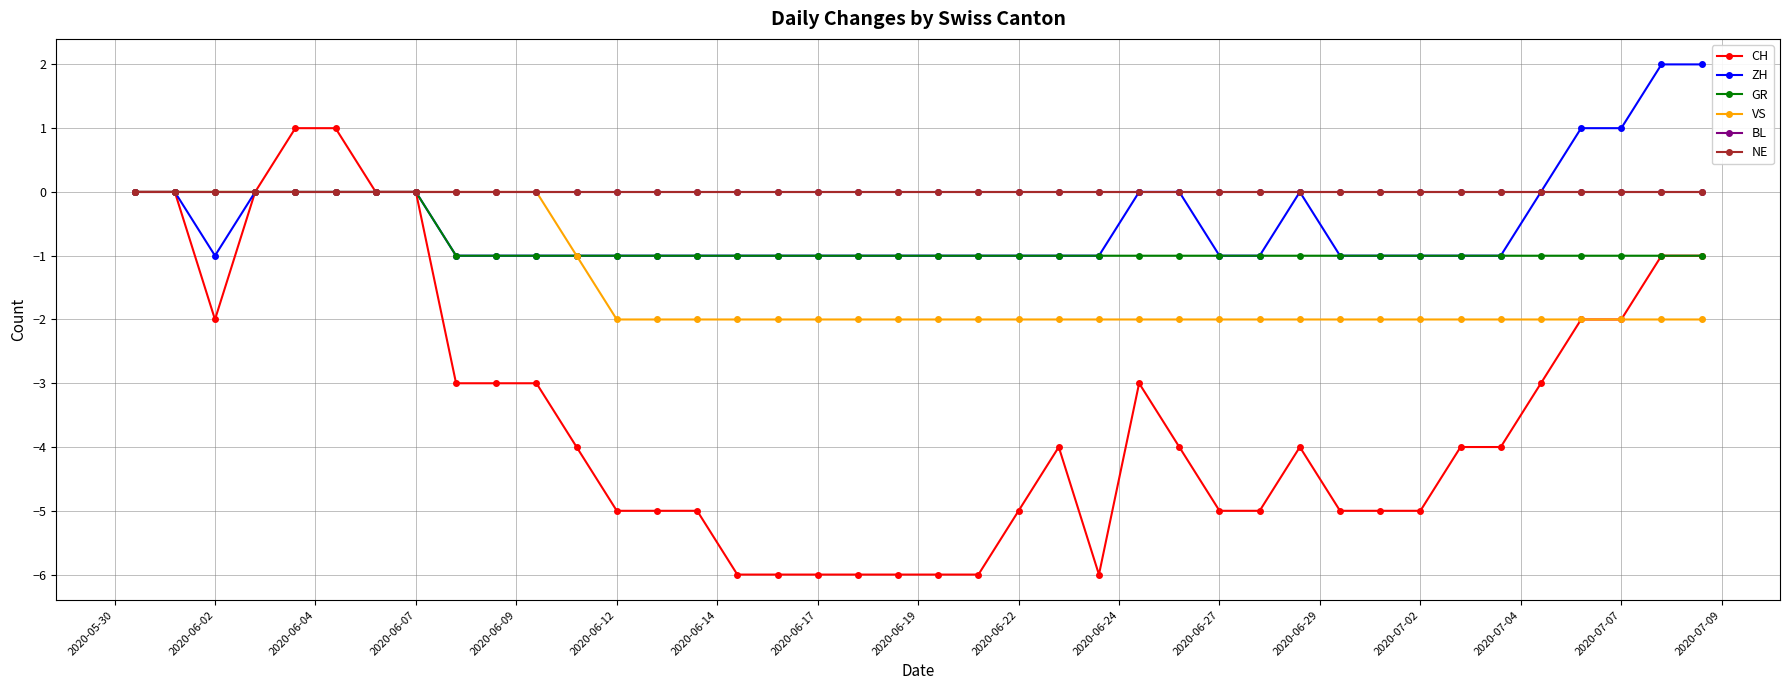

What is the lowest value of the GR series?

-1